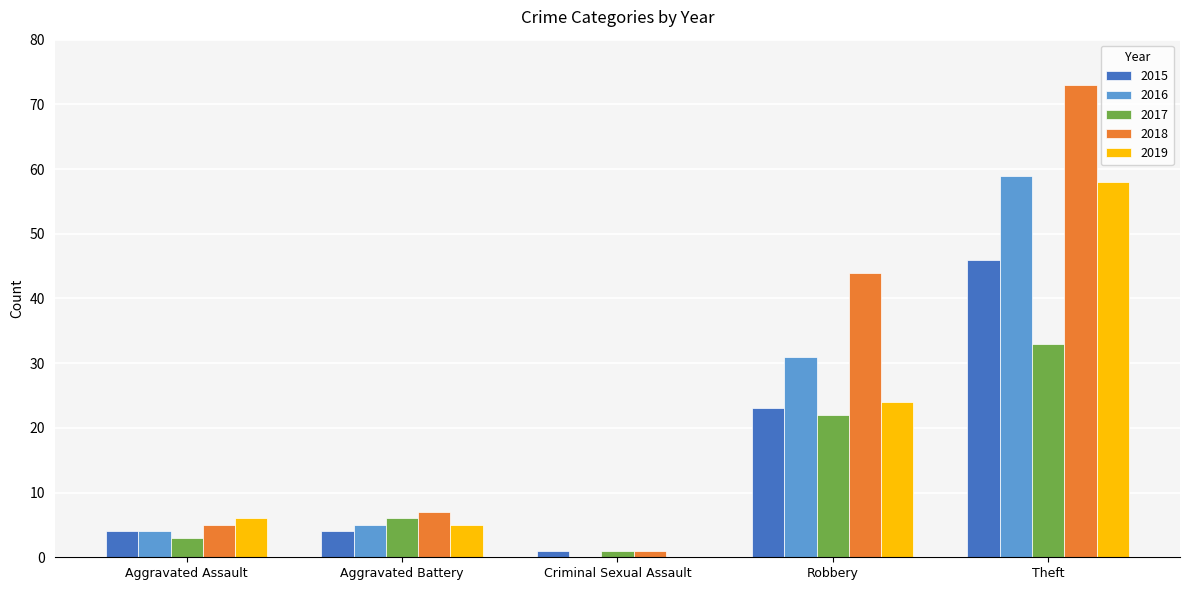

At which label is 2015 closest to 23?

Robbery